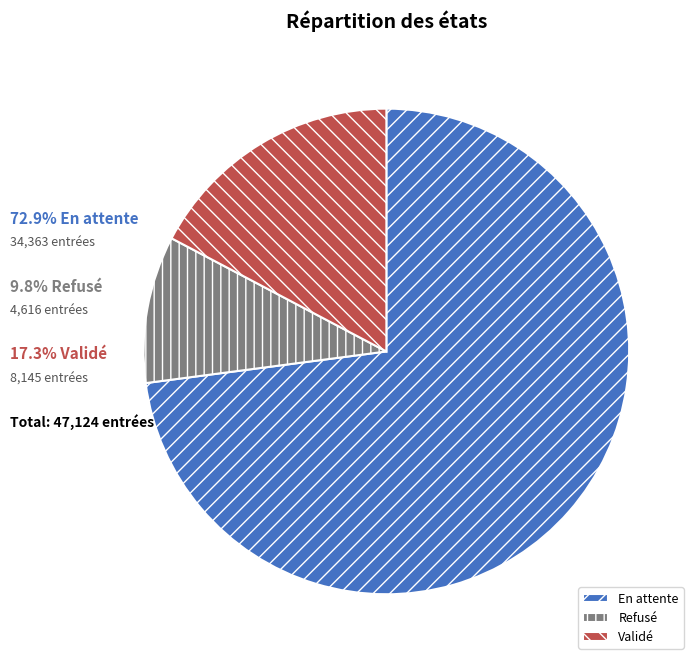

Approximately how many times larger is the value at En attente compared to Validé?

4.2